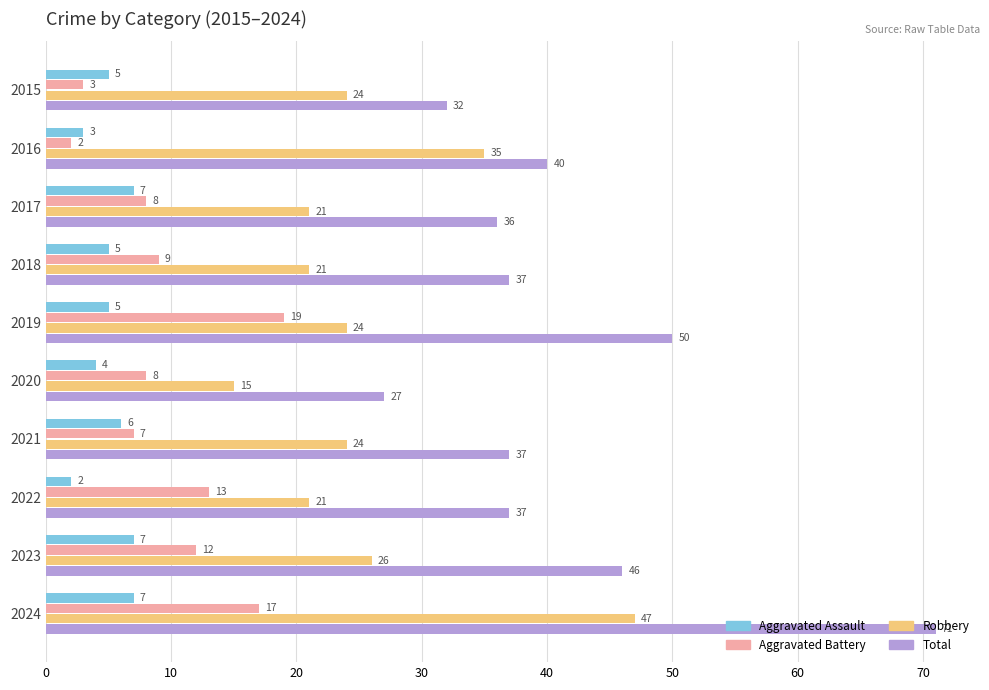

True or false: Total has a value of 54 at 2015.

False